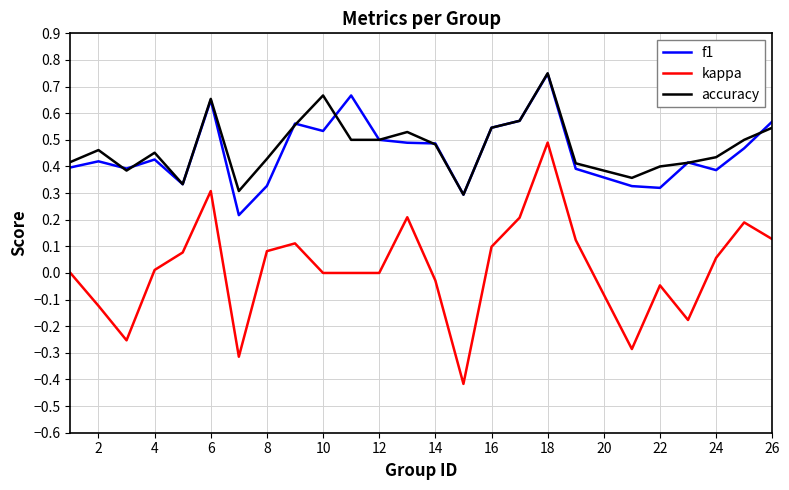

Which series has the largest range (max minus min)?

kappa